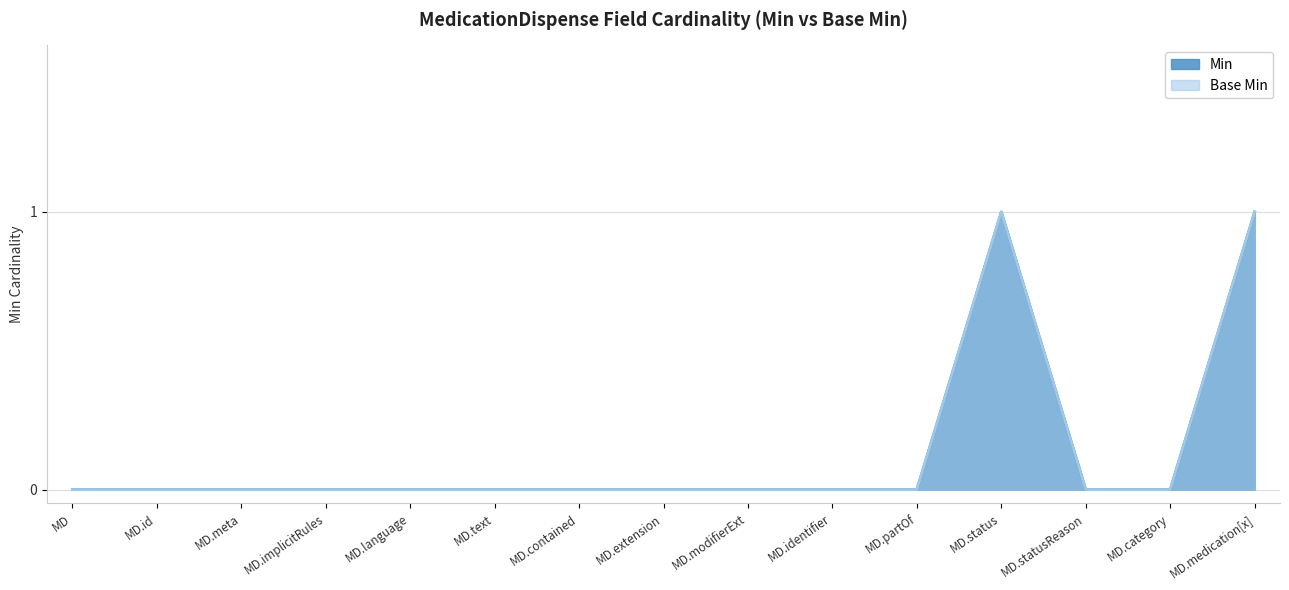

Reading left to right, what are all the values shown in this chart?

Min: MedicationDispense=0	MedicationDispense.id=0	MedicationDispense.meta=0	MedicationDispense.implicitRules=0	MedicationDispense.language=0	MedicationDispense.text=0	MedicationDispense.contained=0	MedicationDispense.extension=0	MedicationDispense.modifierExtension=0	MedicationDispense.identifier=0	MedicationDispense.partOf=0	MedicationDispense.status=1	MedicationDispense.statusReason[x]=0	MedicationDispense.category=0	MedicationDispense.medication[x]=1
Base Min: MedicationDispense=0	MedicationDispense.id=0	MedicationDispense.meta=0	MedicationDispense.implicitRules=0	MedicationDispense.language=0	MedicationDispense.text=0	MedicationDispense.contained=0	MedicationDispense.extension=0	MedicationDispense.modifierExtension=0	MedicationDispense.identifier=0	MedicationDispense.partOf=0	MedicationDispense.status=1	MedicationDispense.statusReason[x]=0	MedicationDispense.category=0	MedicationDispense.medication[x]=1